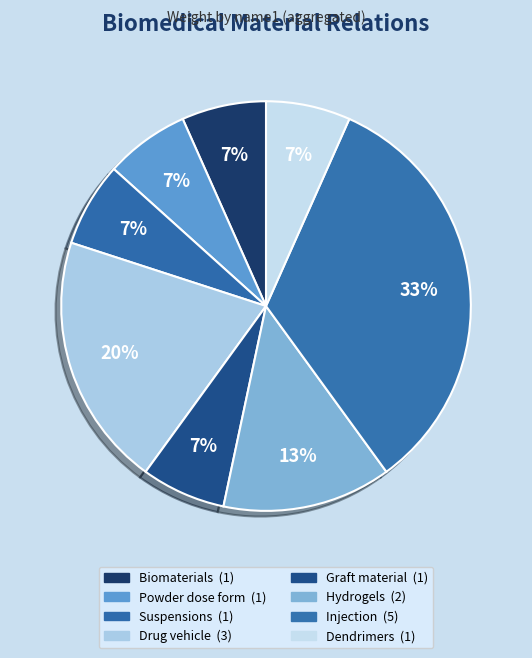

Which slice is the smallest?

Biomaterials